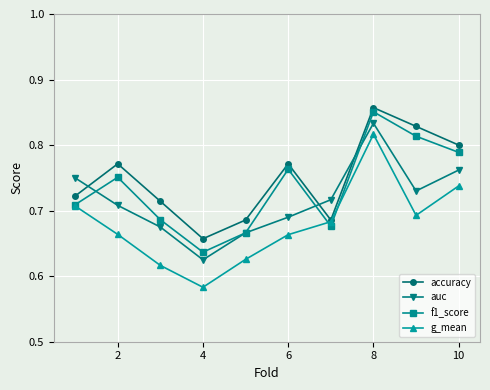

Which series has the largest range (max minus min)?

g_mean